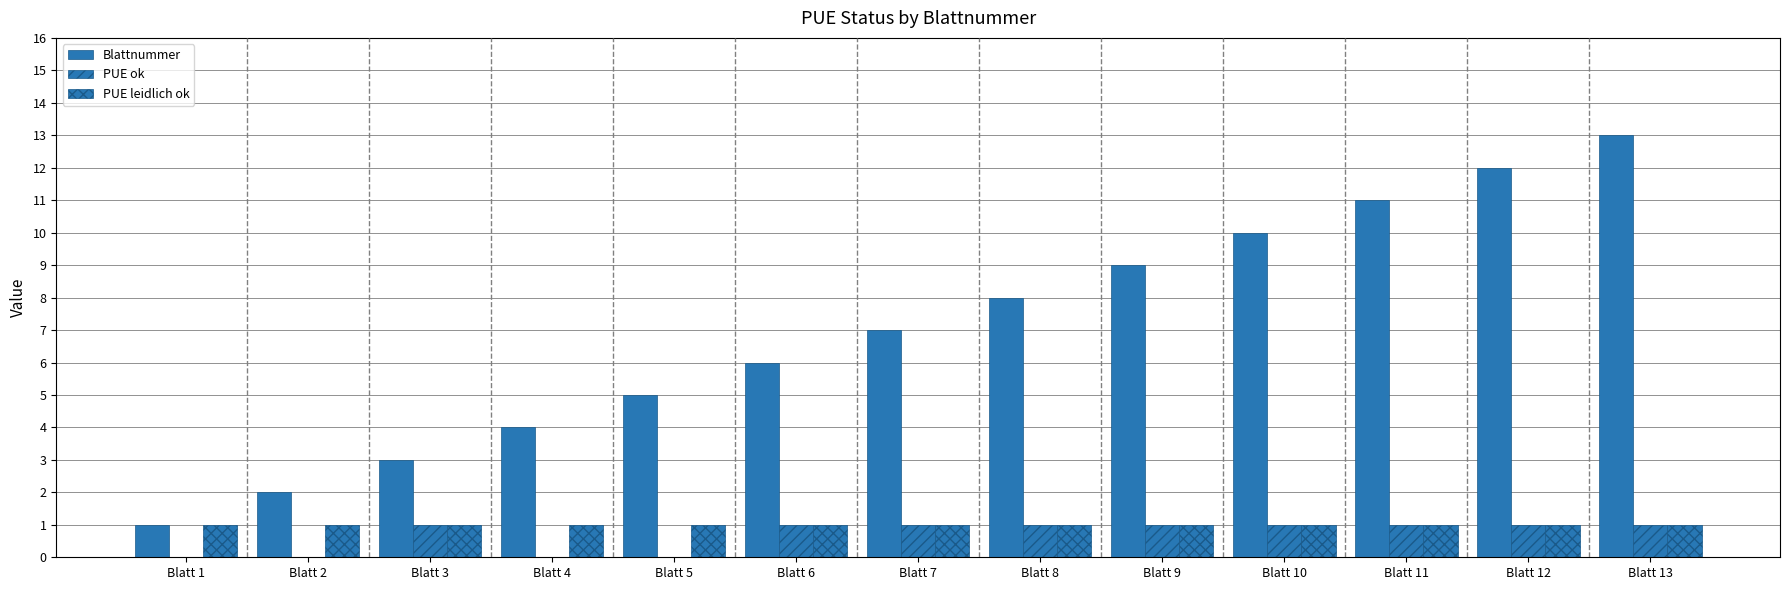

Reading right to left, transcribe all the data shown in this chart.

Blattnummer: 13	12	11	10	9	8	7	6	5	4	3	2	1
PUE ok: 1	1	1	1	1	1	1	1	0	0	1	0	0
PUE leidlich ok: 1	1	1	1	1	1	1	1	1	1	1	1	1